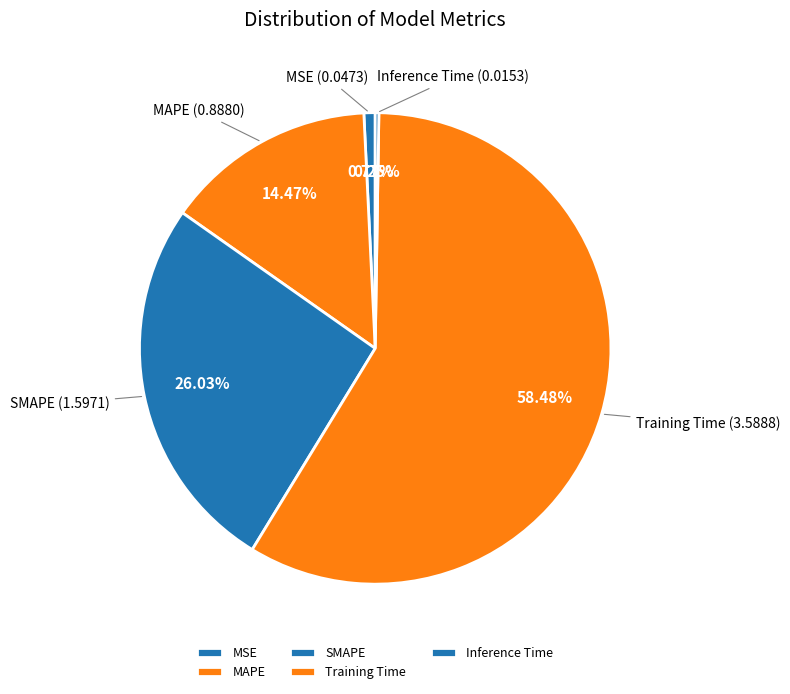

Combined, do Training Time and SMAPE account for over 50%?

Yes